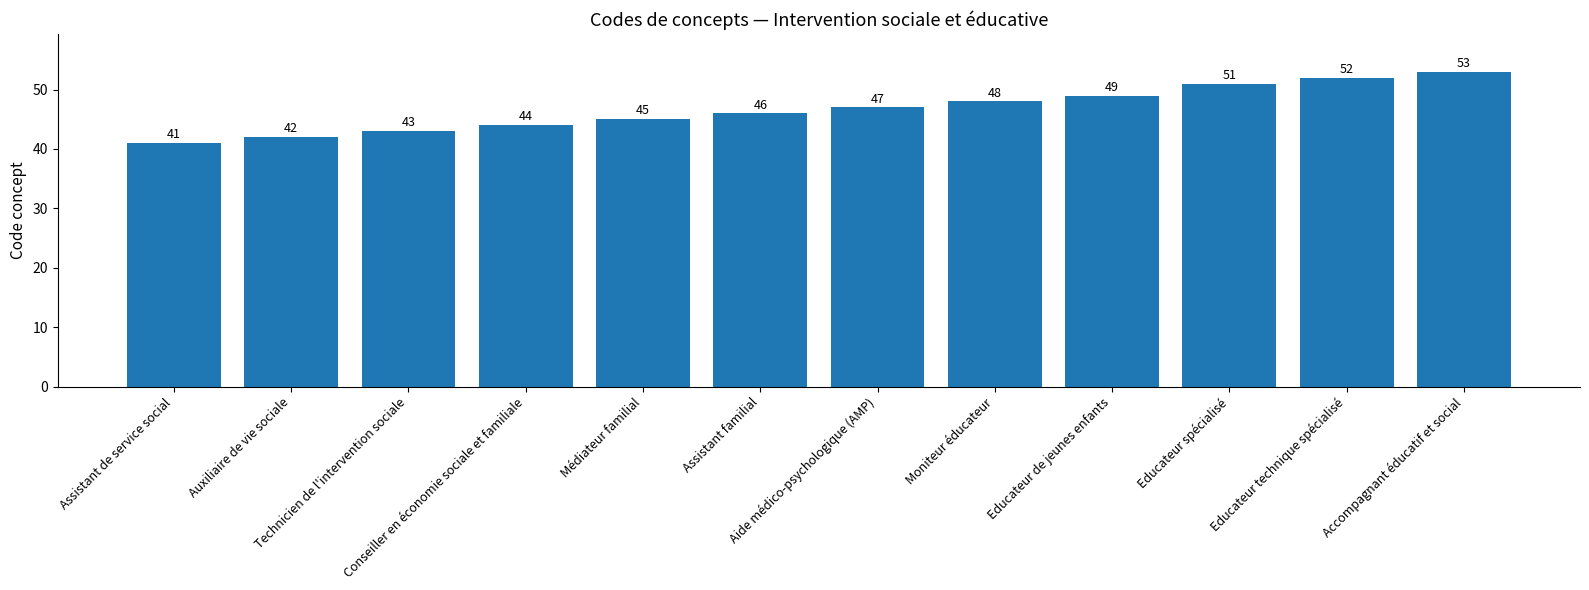

At which category does the chart reach its minimum across all series?

Assistant de service social